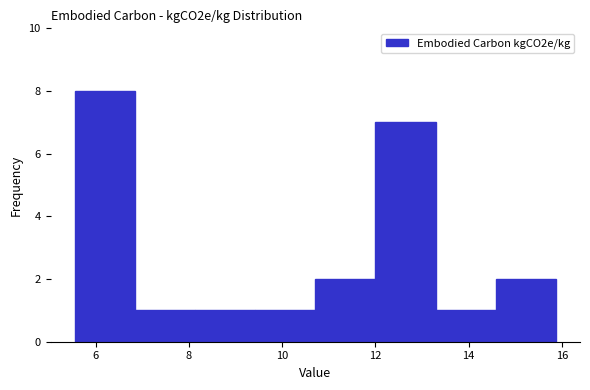

Which range on the x-axis has the tallest bar?

5.6 to 6.8